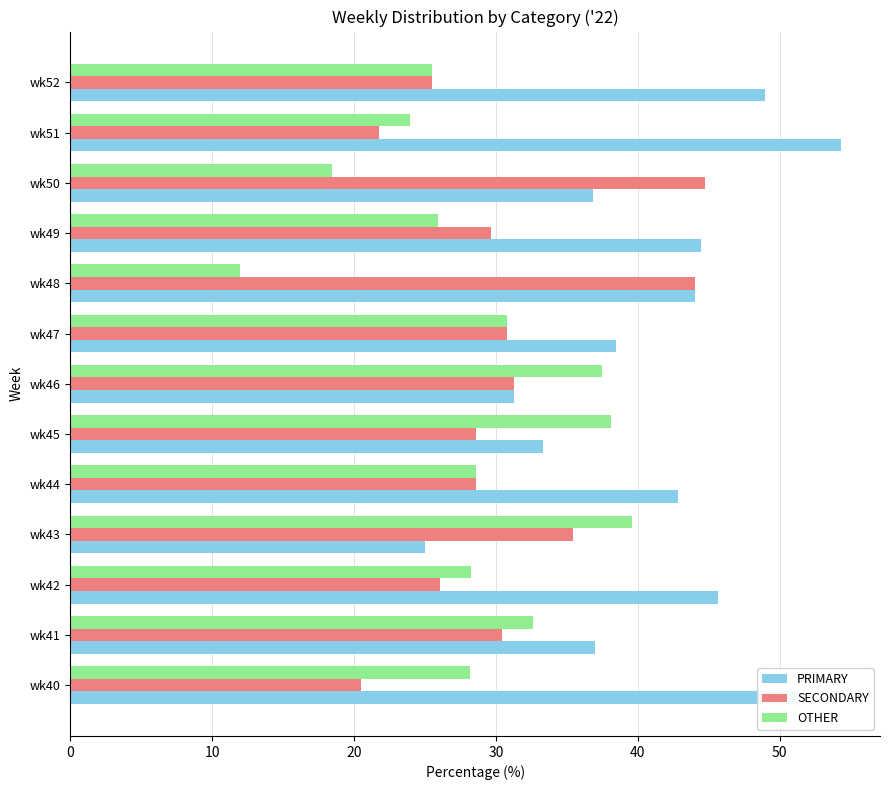

What is the total value across all series at wk44?

100.0